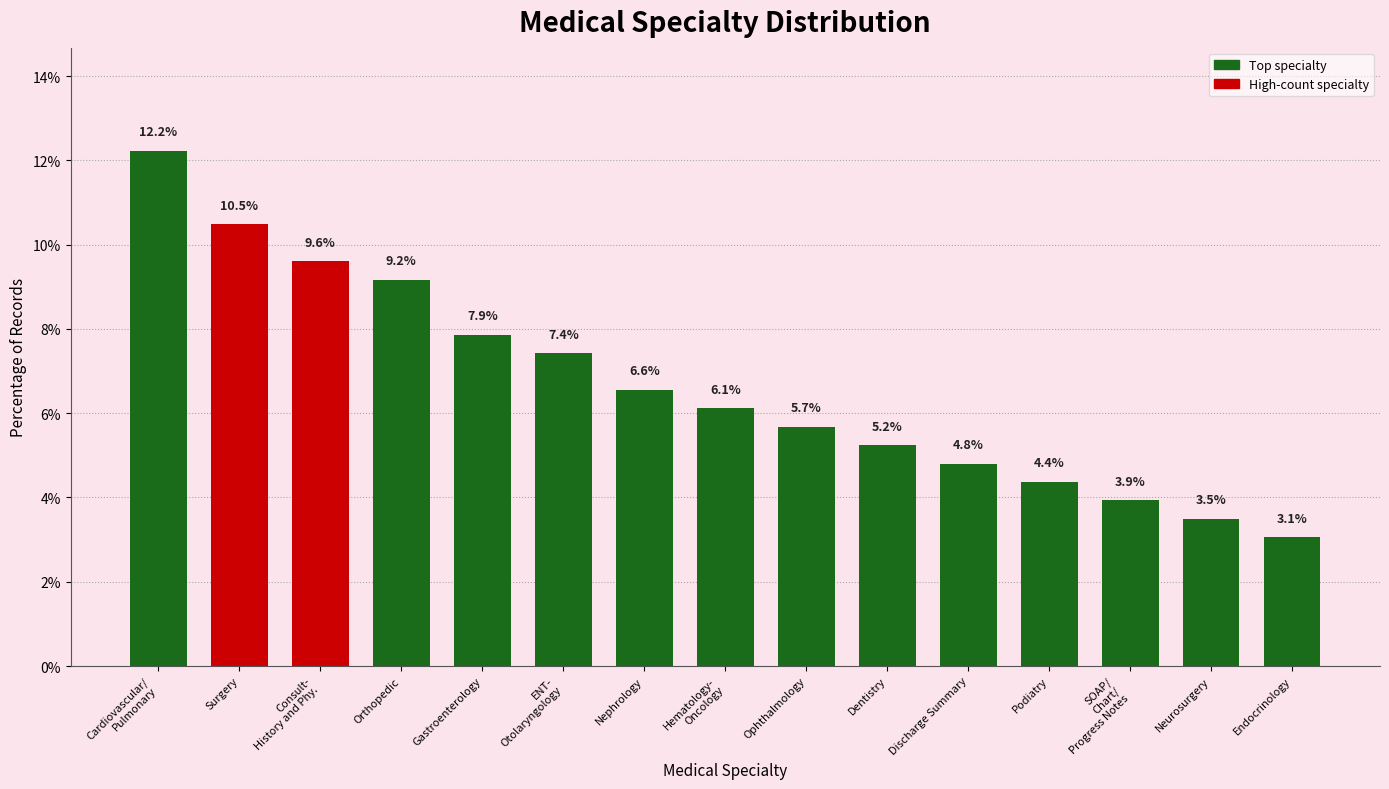

Which has a higher value, Podiatry or ENT-
Otolaryngology?

ENT-
Otolaryngology